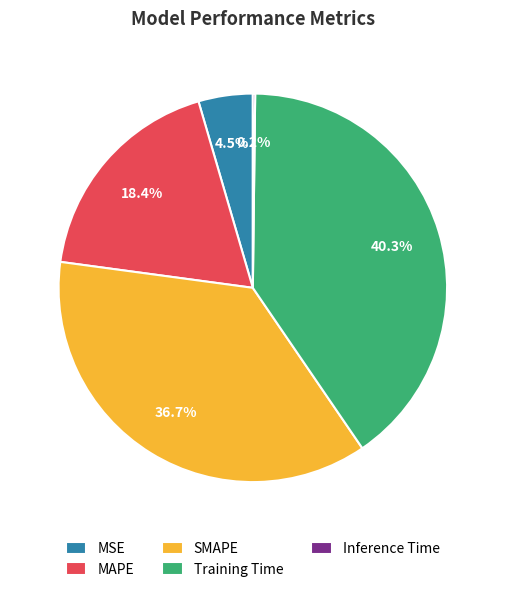

Does SMAPE account for over 50% of the chart?

No